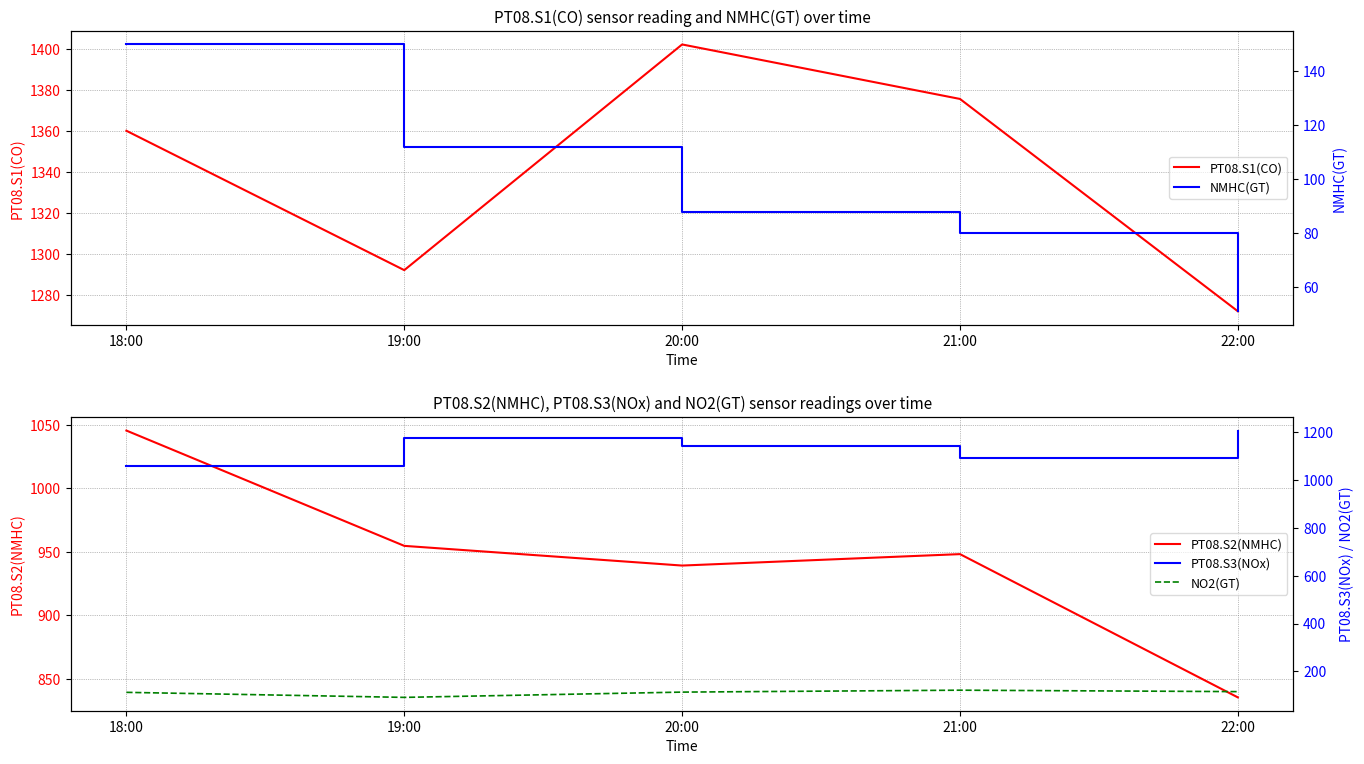

The PT08.S3(NOx) series shows 1173.8 at 19:00. True or false?

True